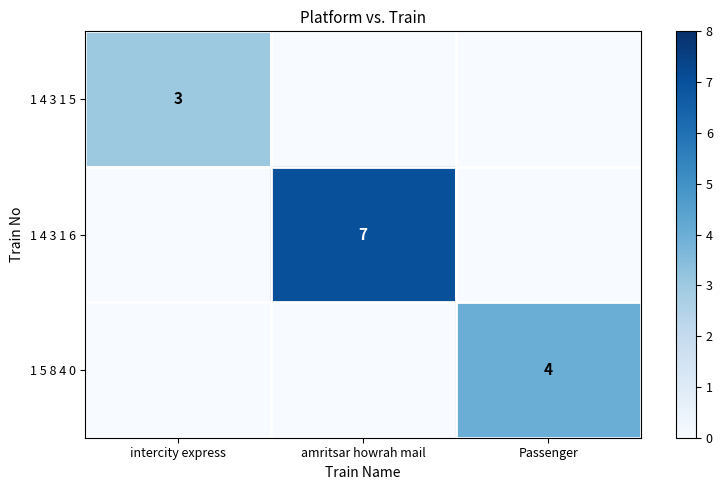

Is it true that 1 4 3 1 5 equals 2 at intercity express?

False